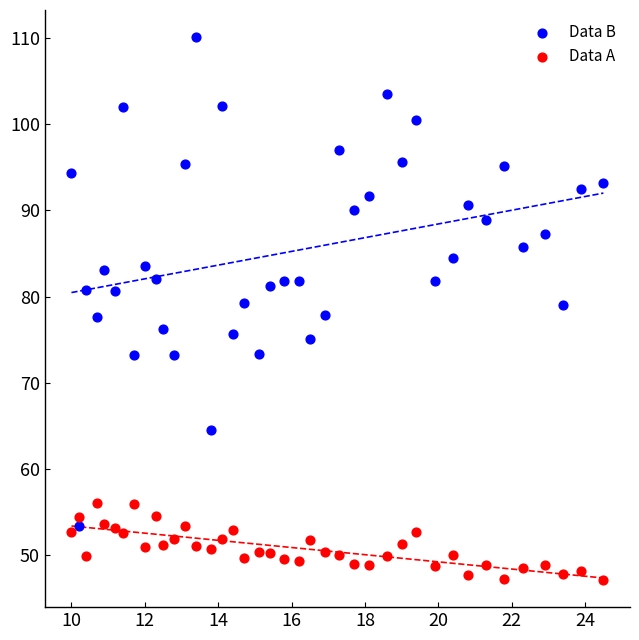

What are all the series names shown in the legend?

Data B, Data A